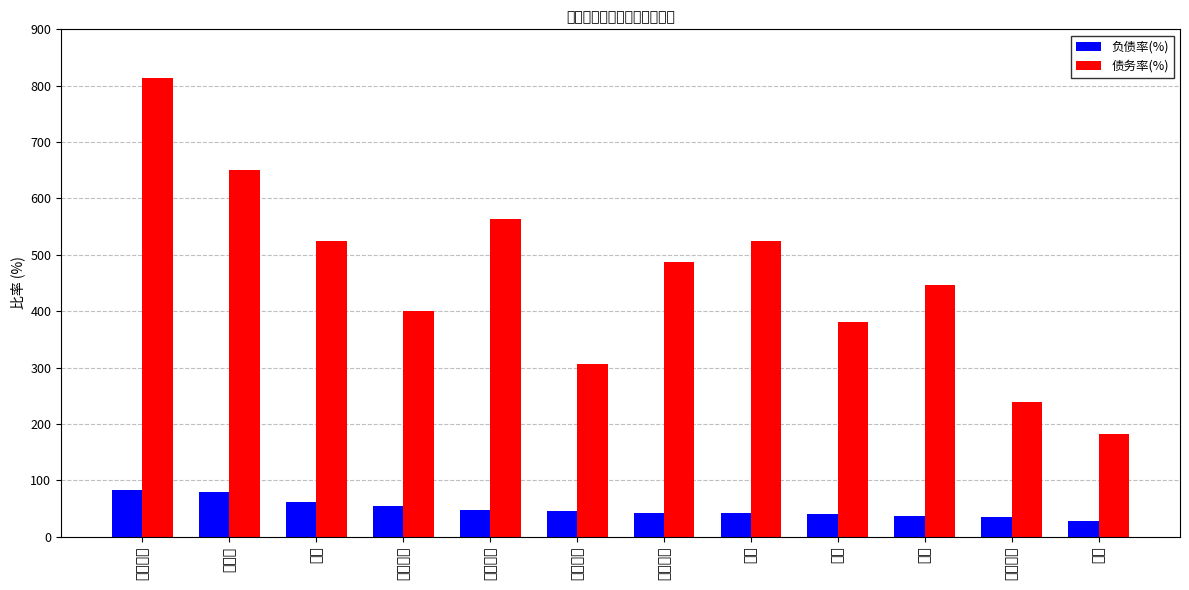

Reading left to right, what are all the values shown in this chart?

负债率(%): 乌兰察布=82.6	阿拉善=79.4	兴安=60.9	锡林郭勒=53.7	巴彦淖尔=47.4	鄂尔多斯=45.9	呼伦贝尔=42.8	通辽=42.0	乌海=40.6	包头=36.3	呼和浩特=34.3	赤峰=28.4
债务率(%): 乌兰察布=813.6	阿拉善=650.0	兴安=524.8	锡林郭勒=401.1	巴彦淖尔=563.2	鄂尔多斯=306.0	呼伦贝尔=486.7	通辽=525.2	乌海=380.1	包头=447.1	呼和浩特=238.8	赤峰=182.6